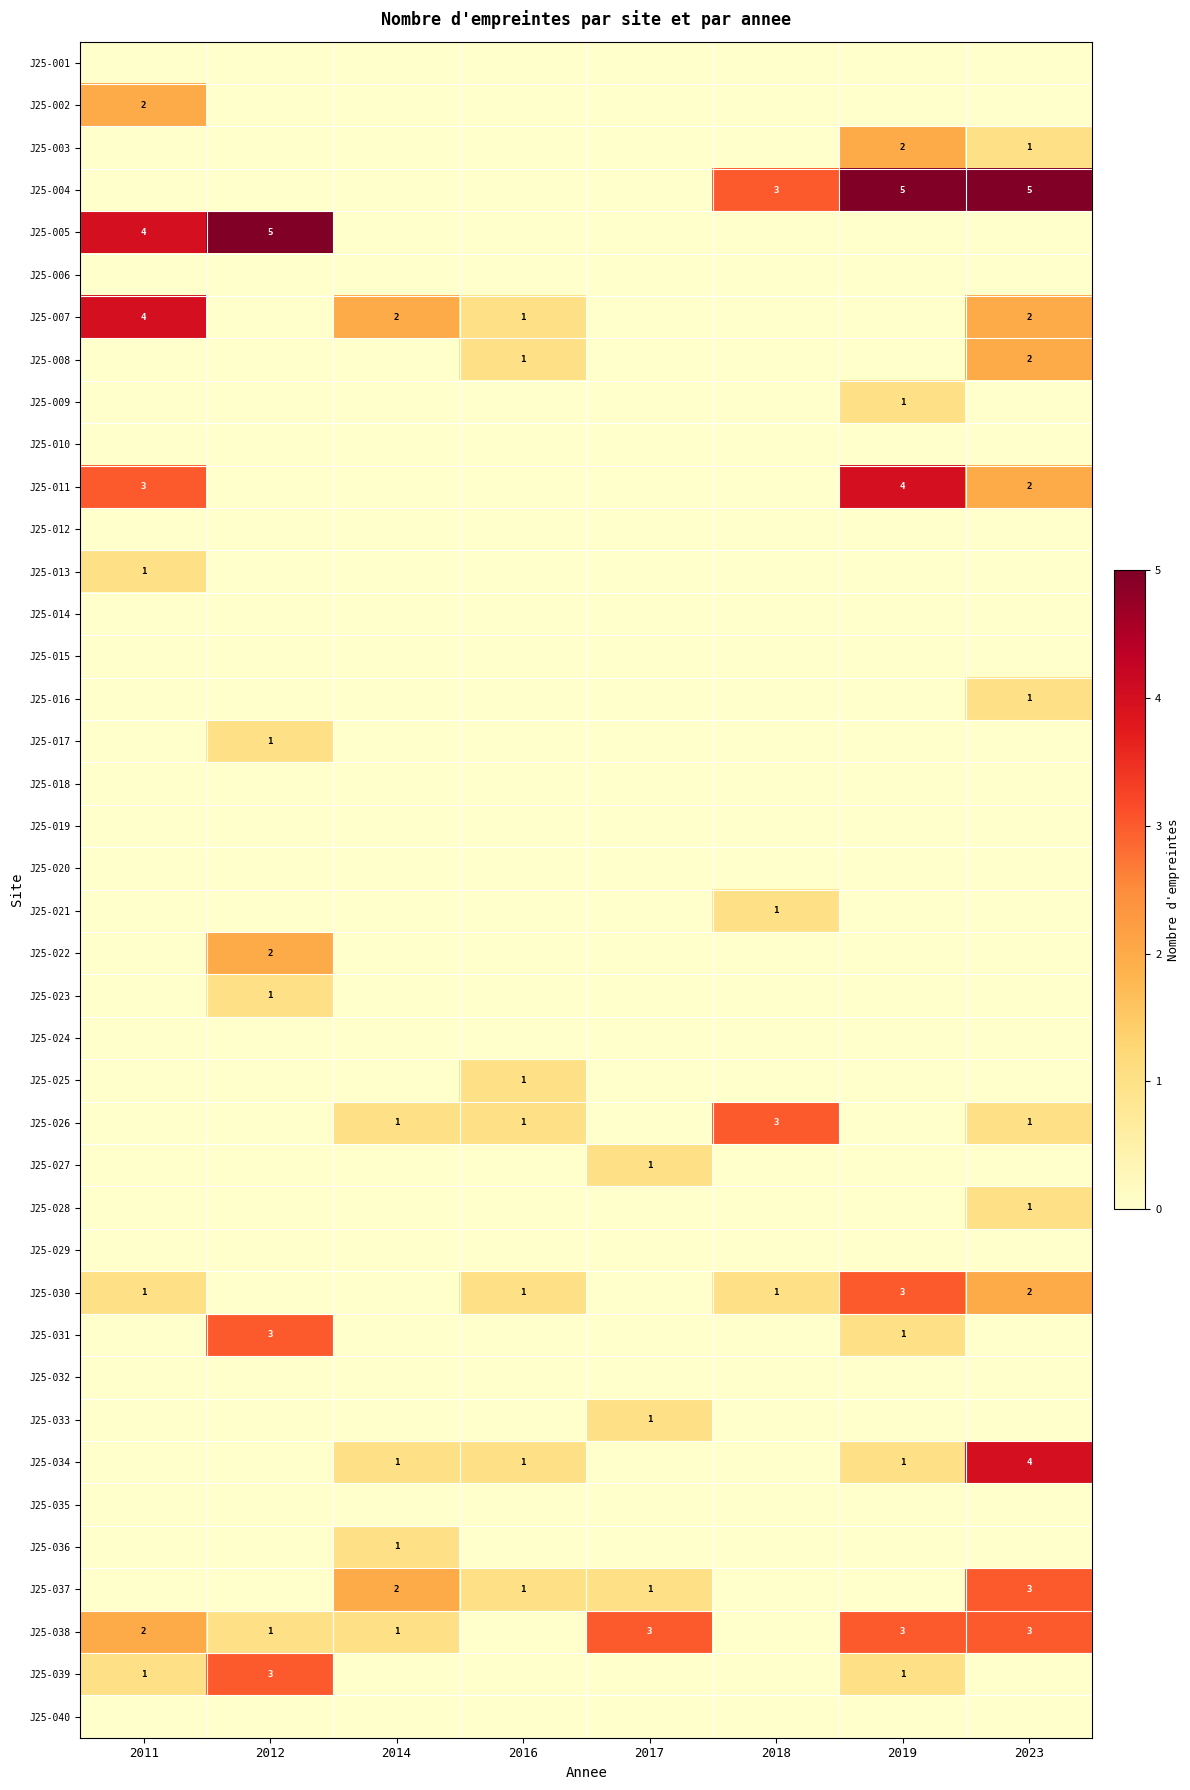

At which category does the chart reach its peak across all series?

2019